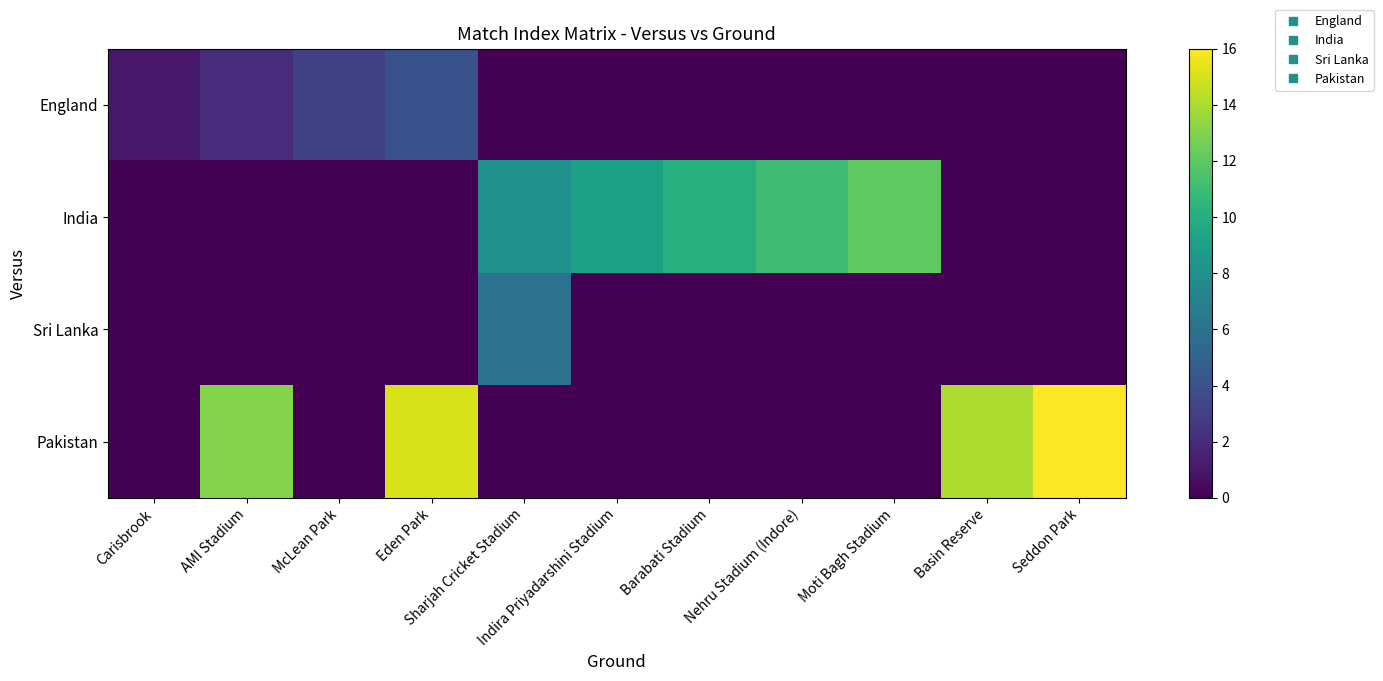

How many series are shown in this chart?

4